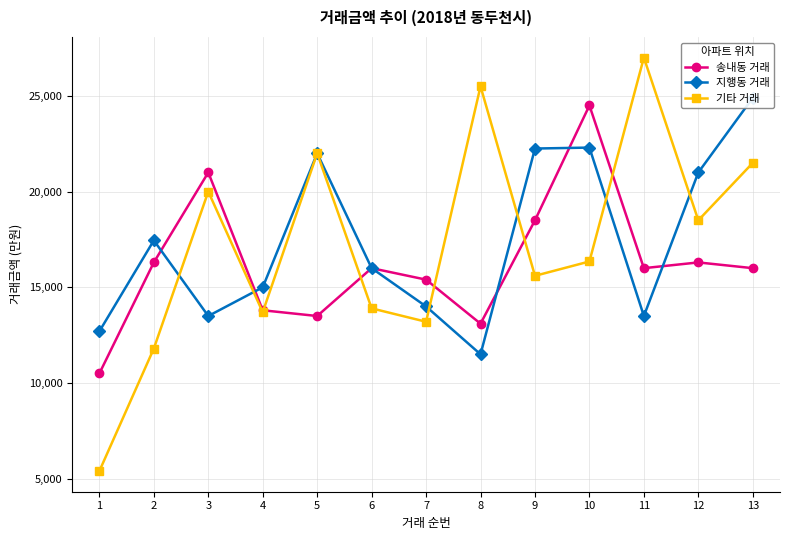

How many lines are shown in the chart?

3